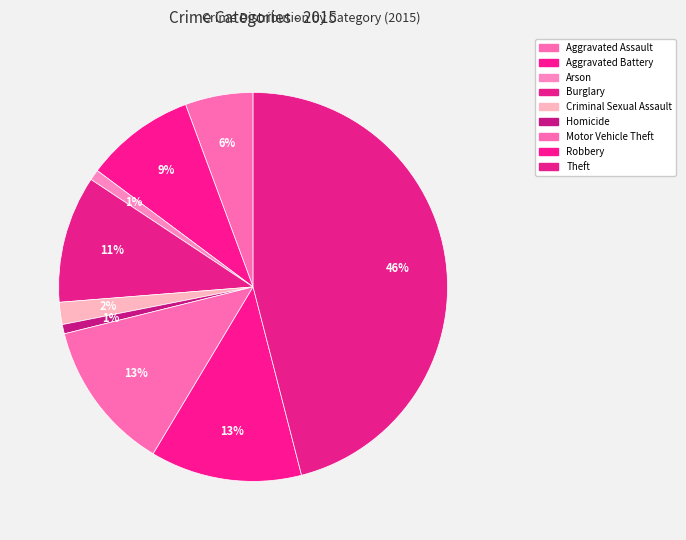

What percentage is the Aggravated Battery slice, to the nearest percent?

9%